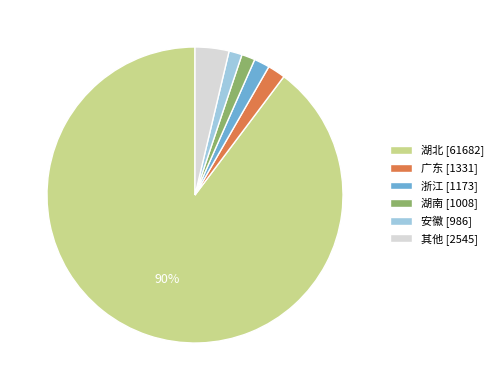

What is the majority slice?

湖北 [61682]